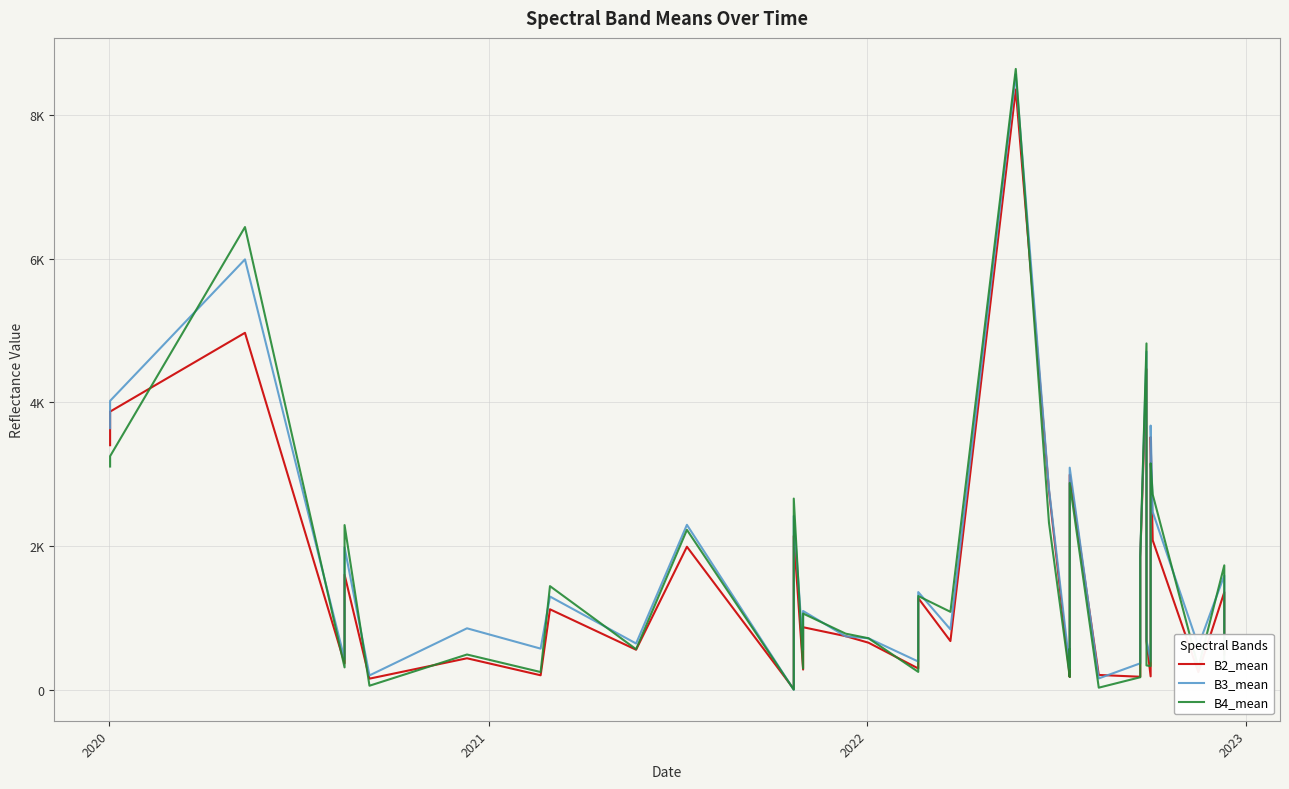

Does the chart have visible grid lines?

Yes